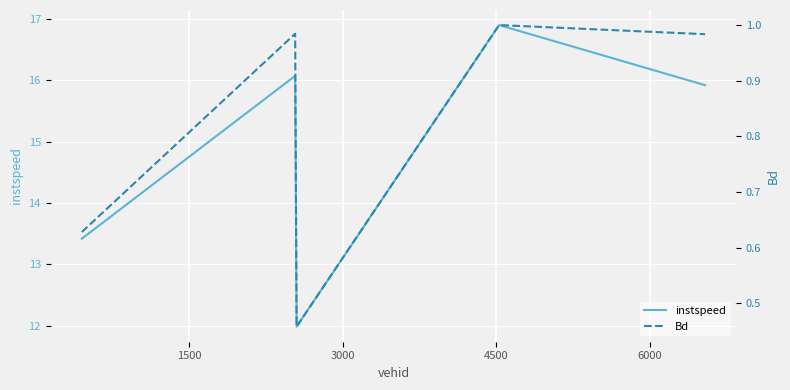

What is the sum of all instspeed values?

74.3